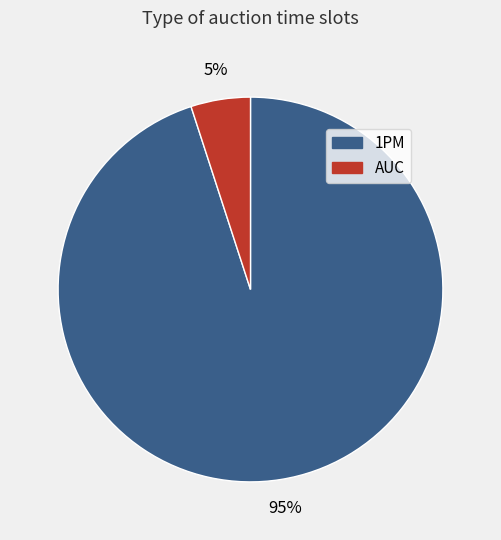

Do 1PM and AUC together represent more than half of the pie?

Yes